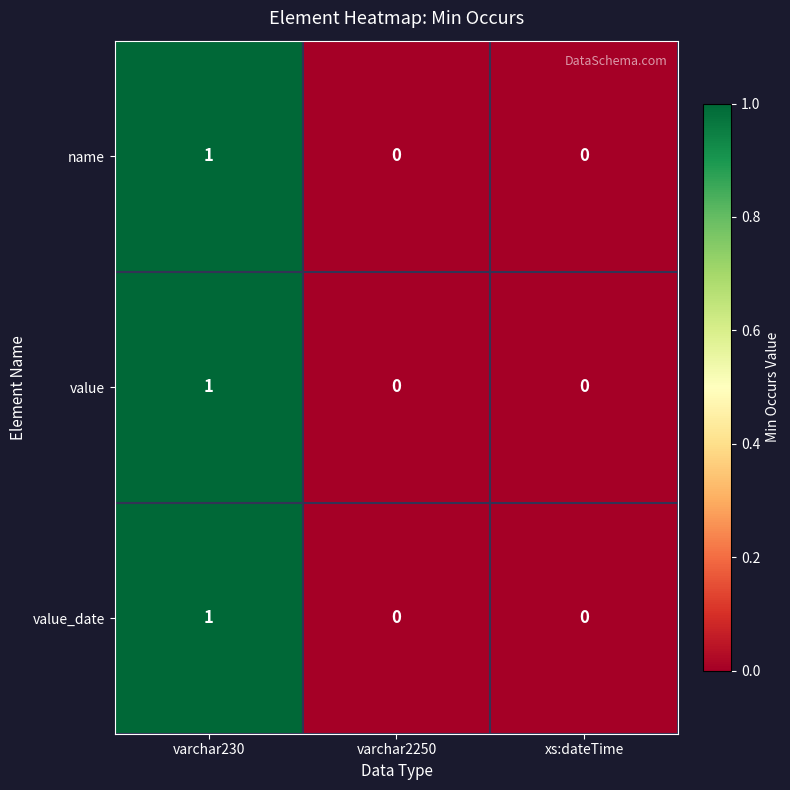

Count the number of categories in the chart.

3